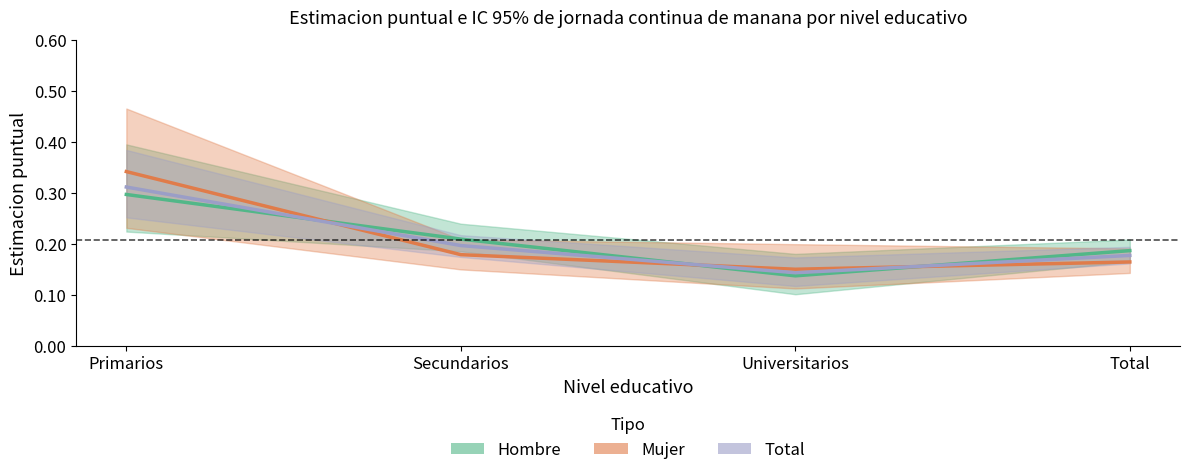

What is the average value of the Total series?

0.2